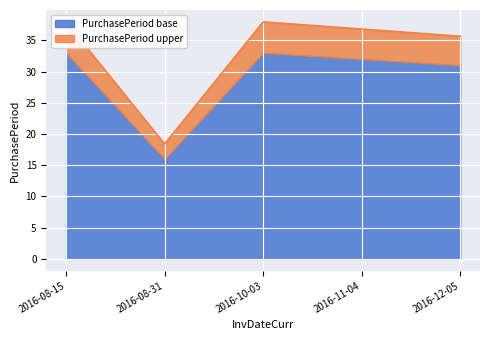

What is the minimum value shown in the chart?

16